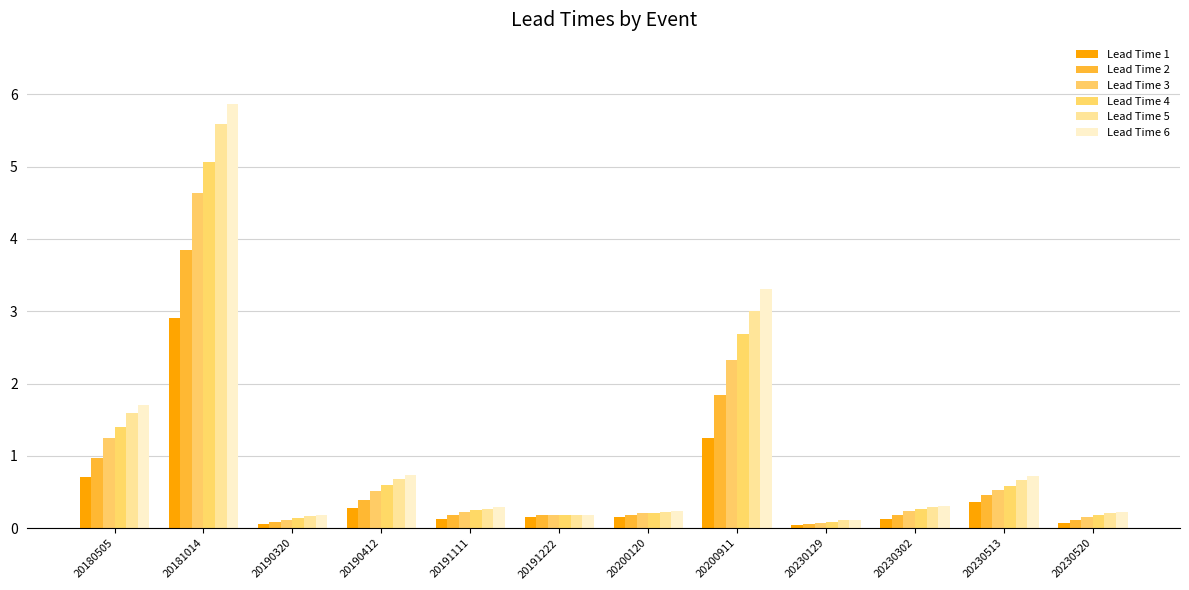

What is the average value of the Lead Time 5 series?

1.1